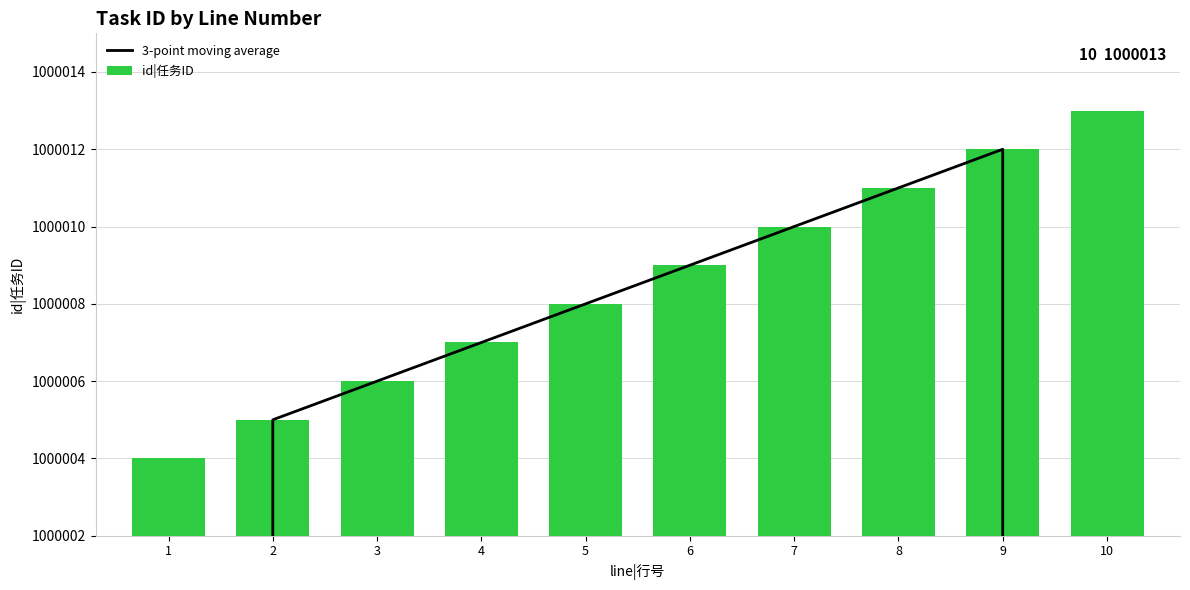

Are the bars horizontal?

No